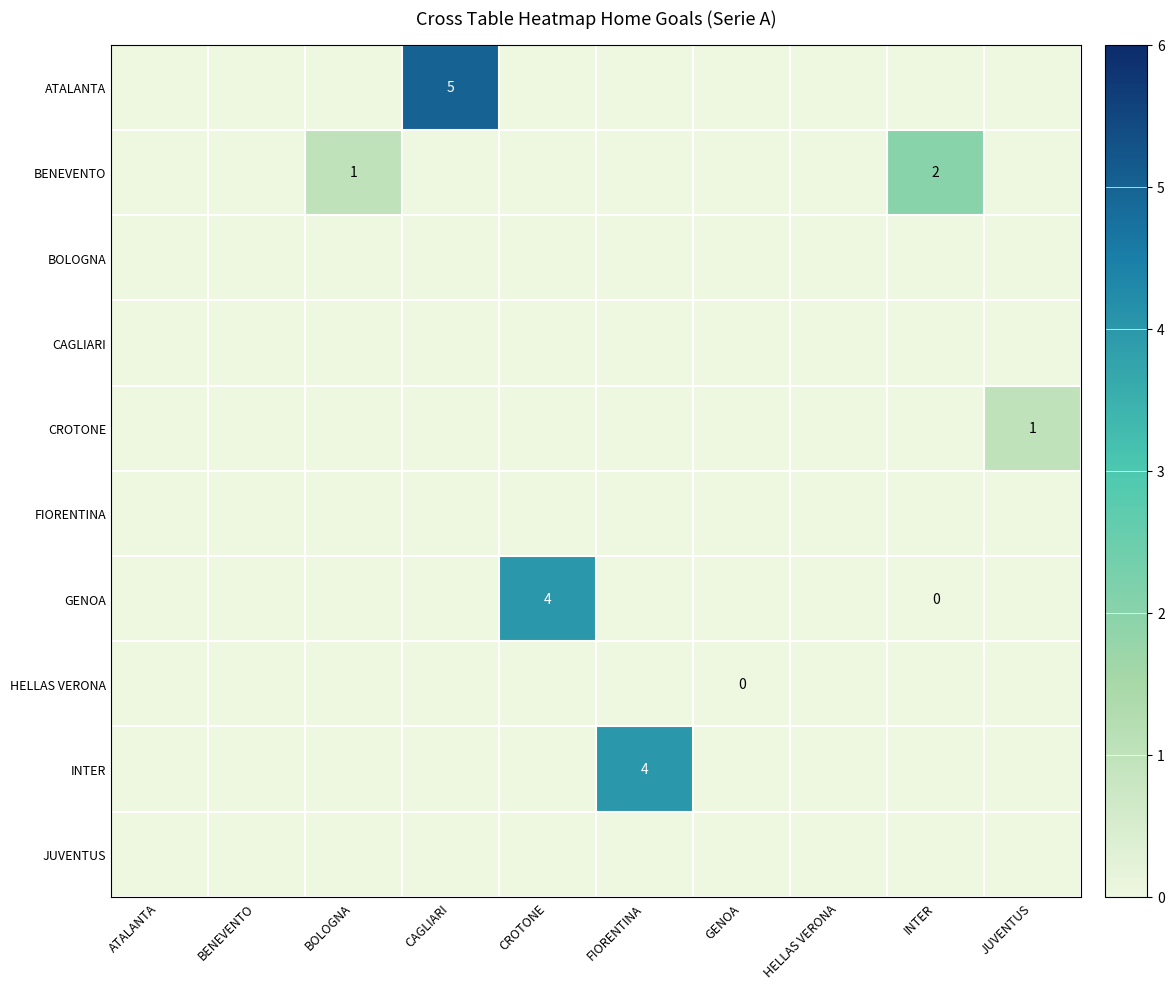

At which category is the sum across all series the highest?

CAGLIARI